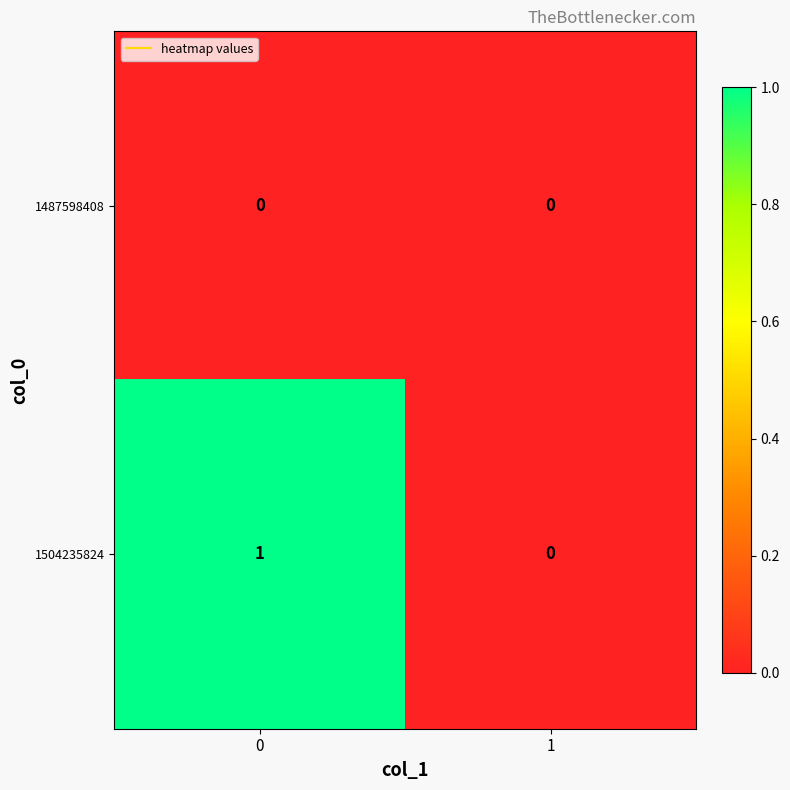

Reading left to right, transcribe all the data shown in this chart.

1487598408: 0=0	1=0
1504235824: 0=1	1=0